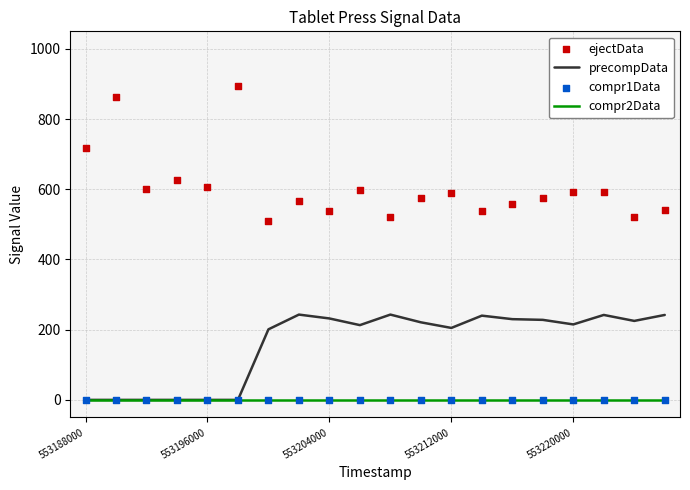

True or false: precompData has a value of 325 at 553204000.

False